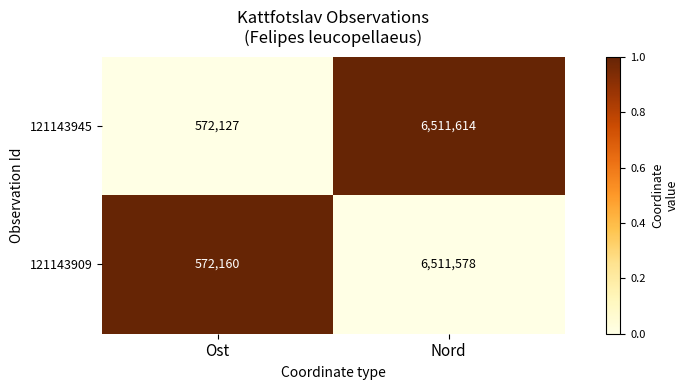

Rank the series at Ost from lowest to highest value.

121143945, 121143909